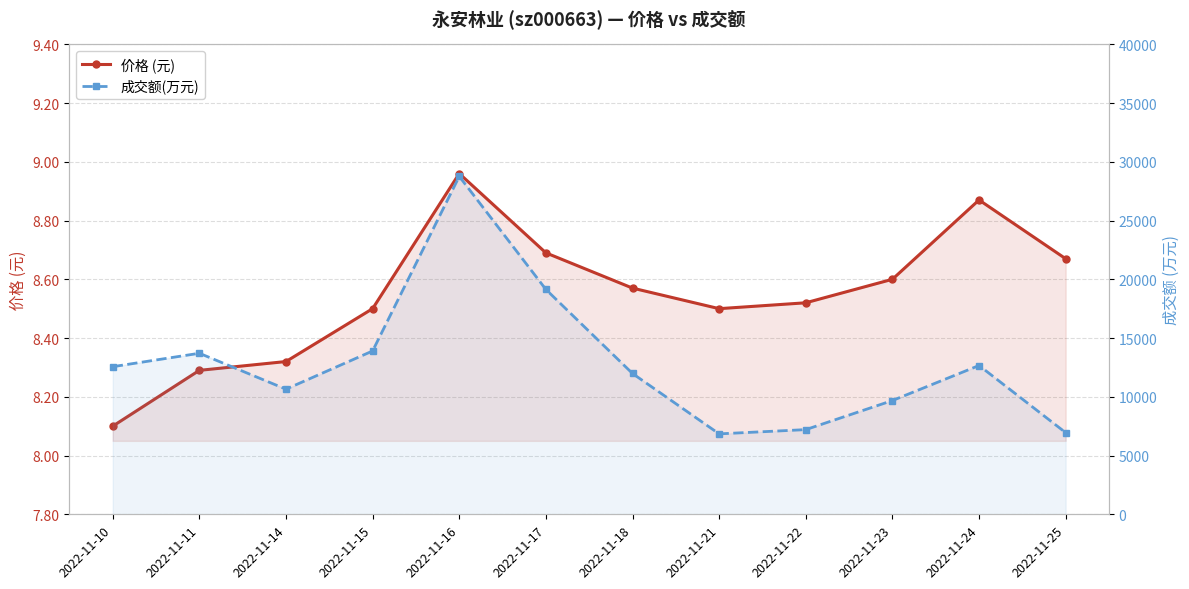

The value of 成交额(万元) at 2022-11-16 is 7185.1. True or false?

False